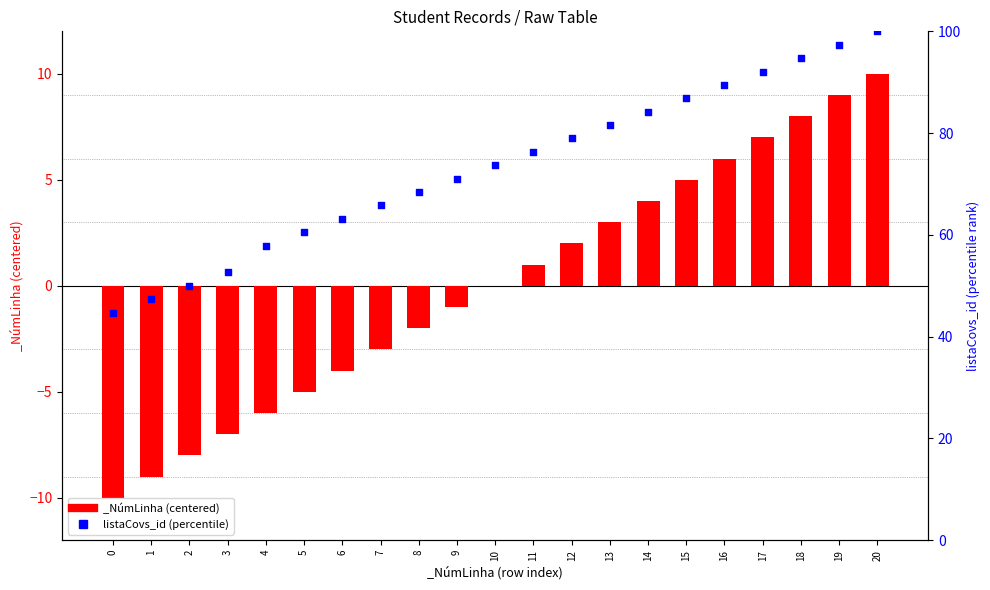

What is the change in value from 7 to 14?

+18.4